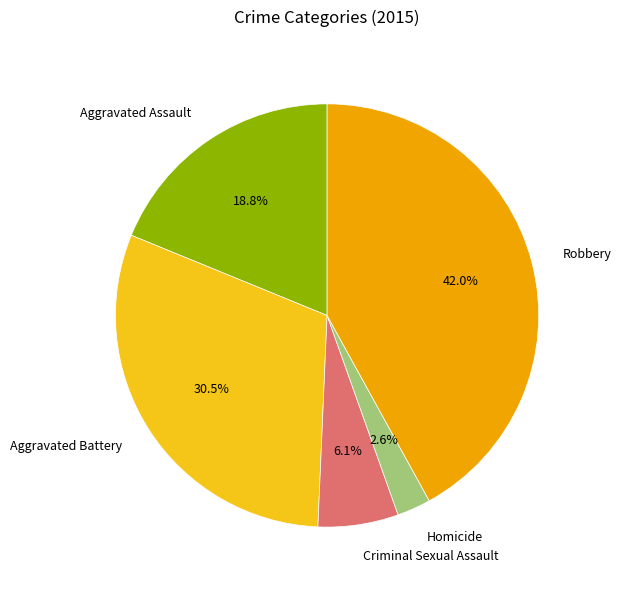

Is it true that Robbery is 35% of the pie?

False